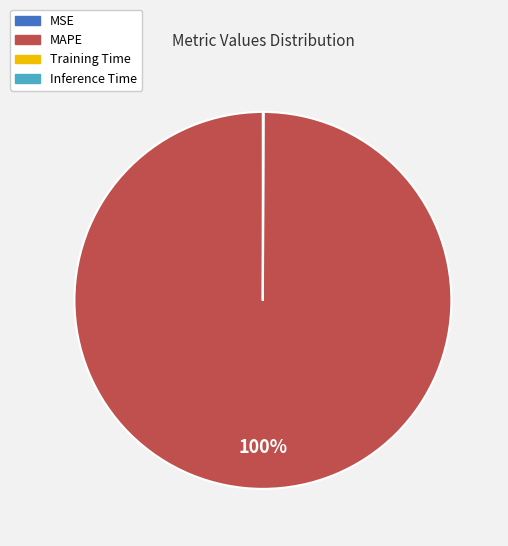

Does MAPE account for over 50% of the chart?

Yes